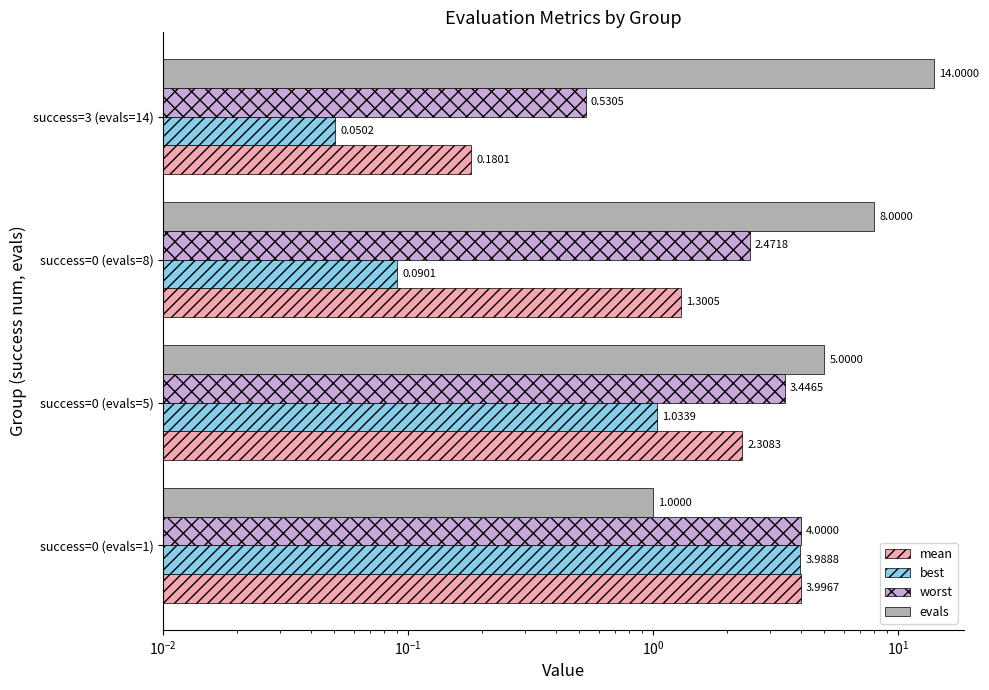

What is the difference between the maximum and minimum values in the best series?

3.9